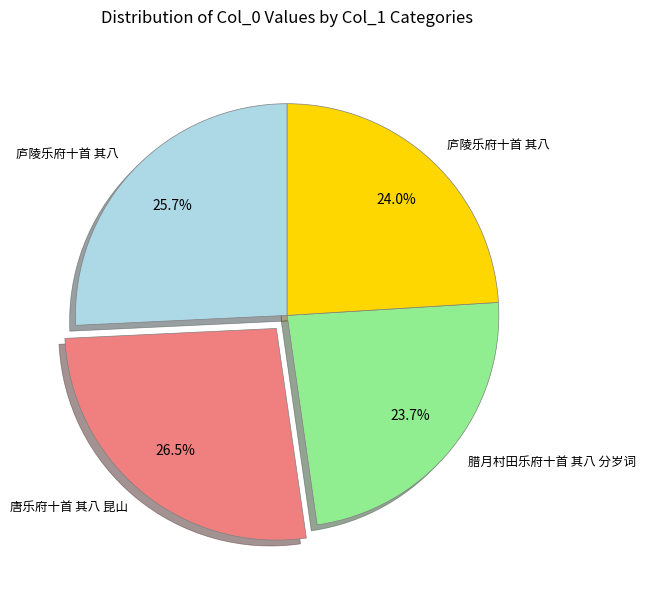

Does any single category account for the majority?

No